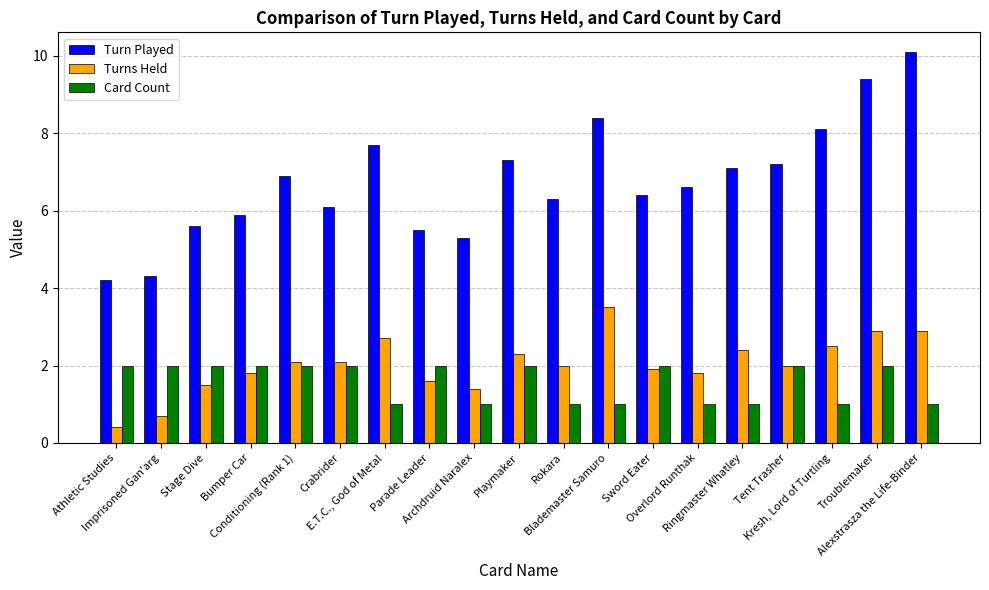

What is the value of the Turns Held bar at the 18th from the left?

2.9